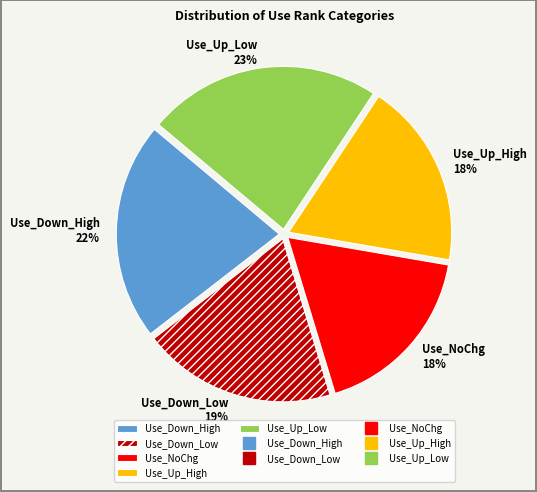

What is the ratio of the value at Use_NoChg to the value at Use_Down_High?

0.8